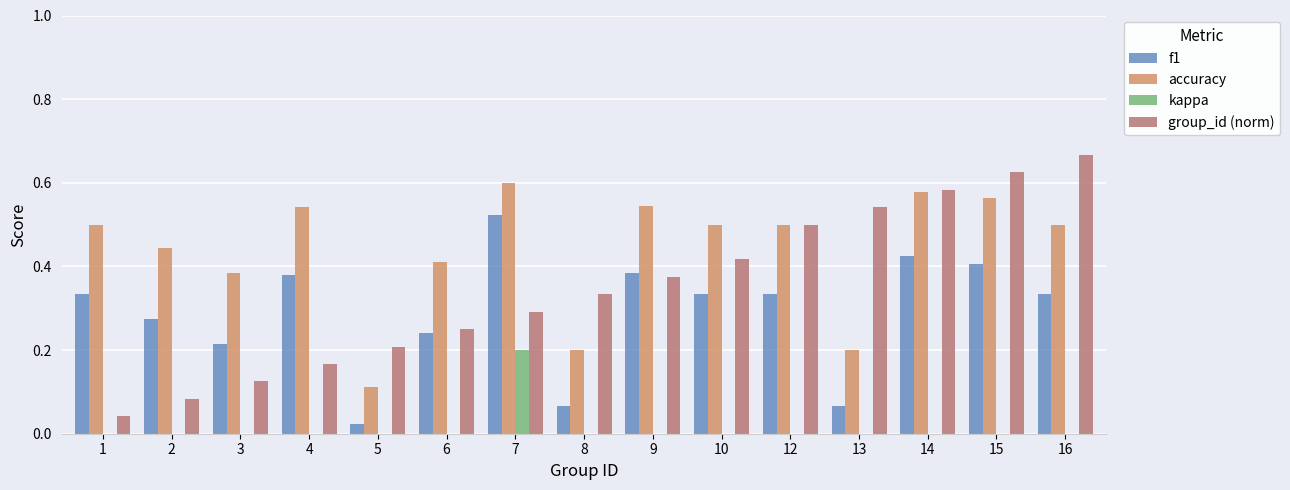

How many groups of bars are there?

15